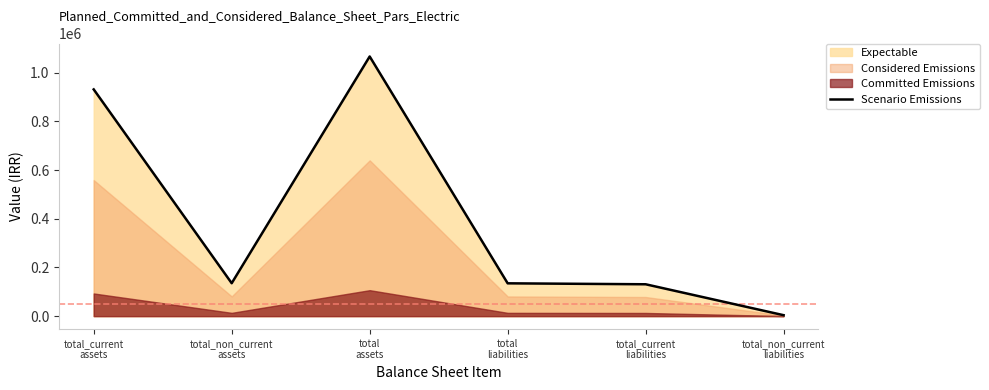

Where is the first local minimum?

total_non_current
assets